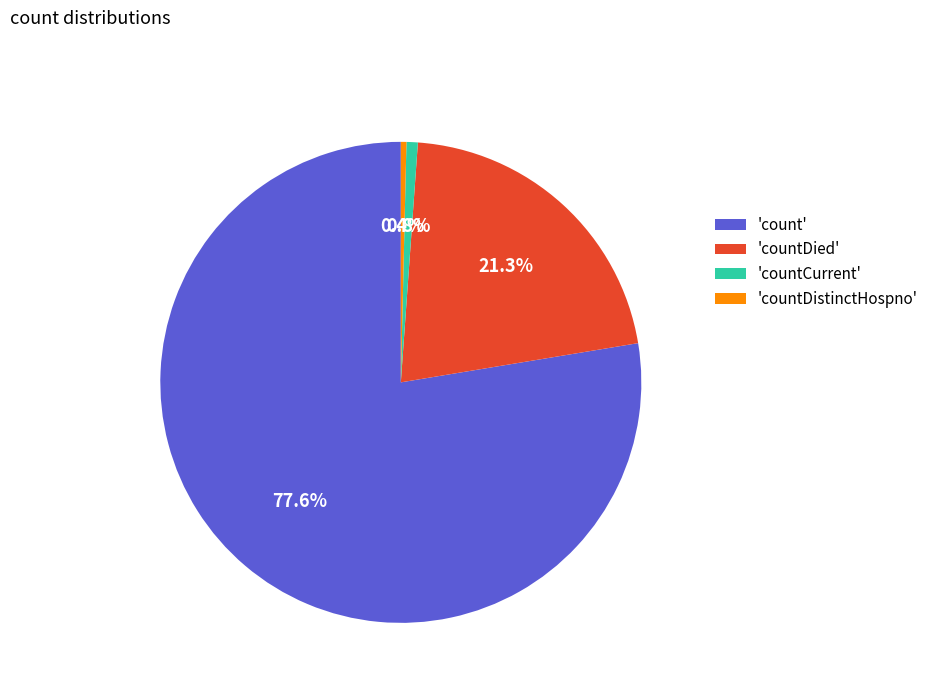

Do 'countCurrent' and 'countDied' together represent more than half of the pie?

No